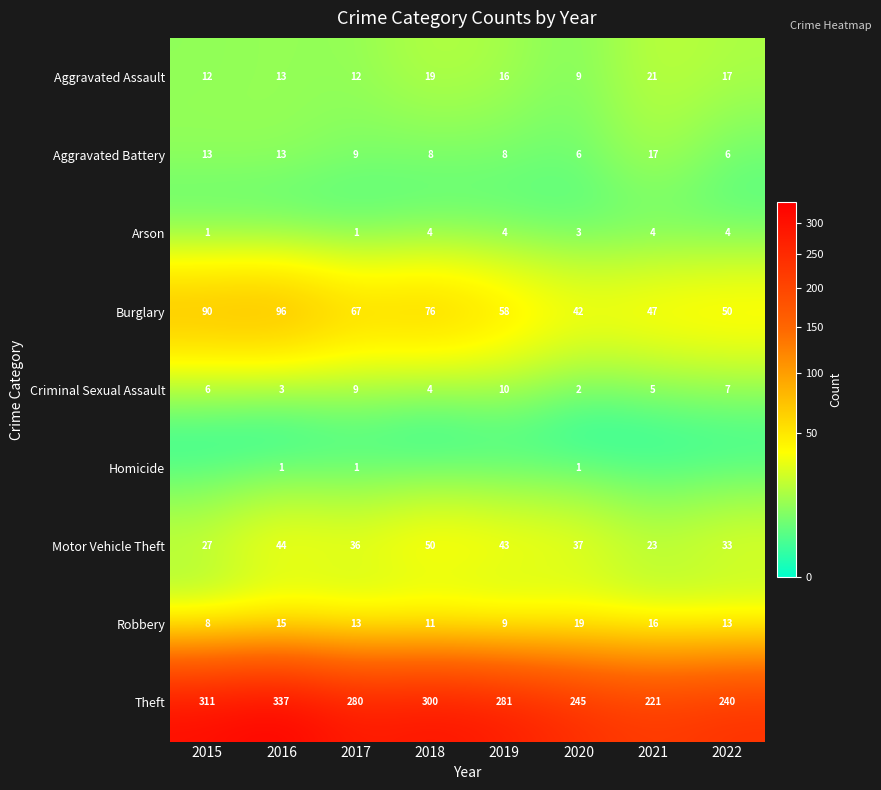

What is the average value of the Burglary series?

66